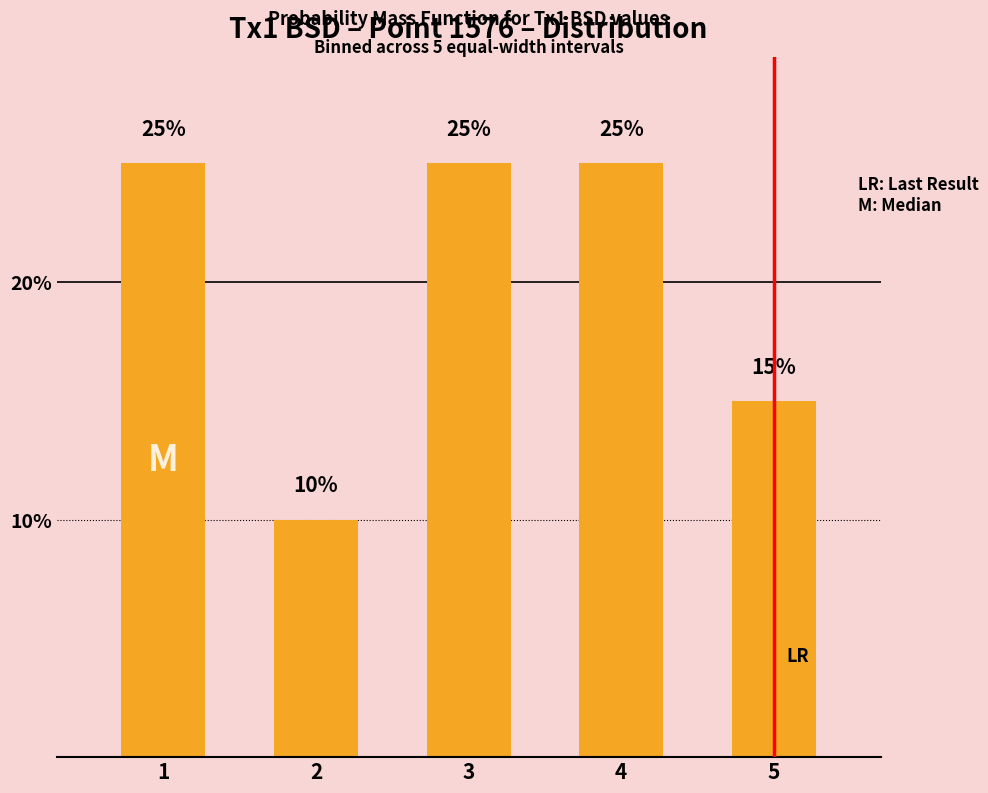

What is the greatest value displayed?

25